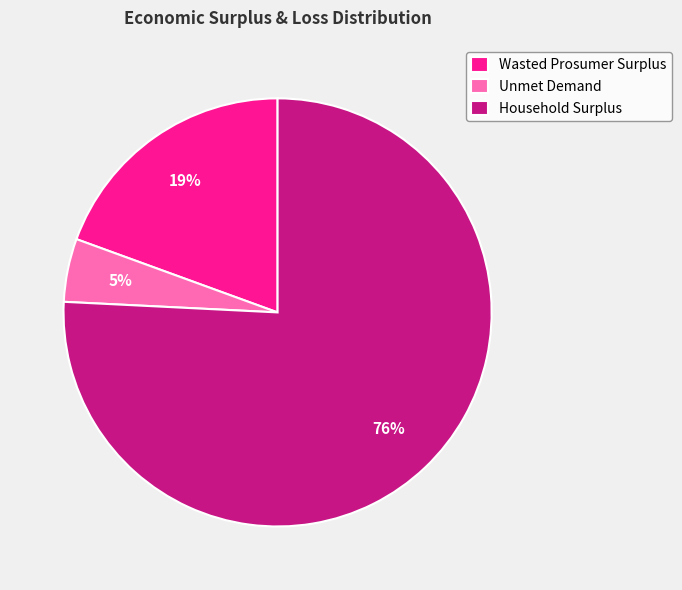

To the nearest percent, what percentage of the pie is Wasted Prosumer Surplus?

19%